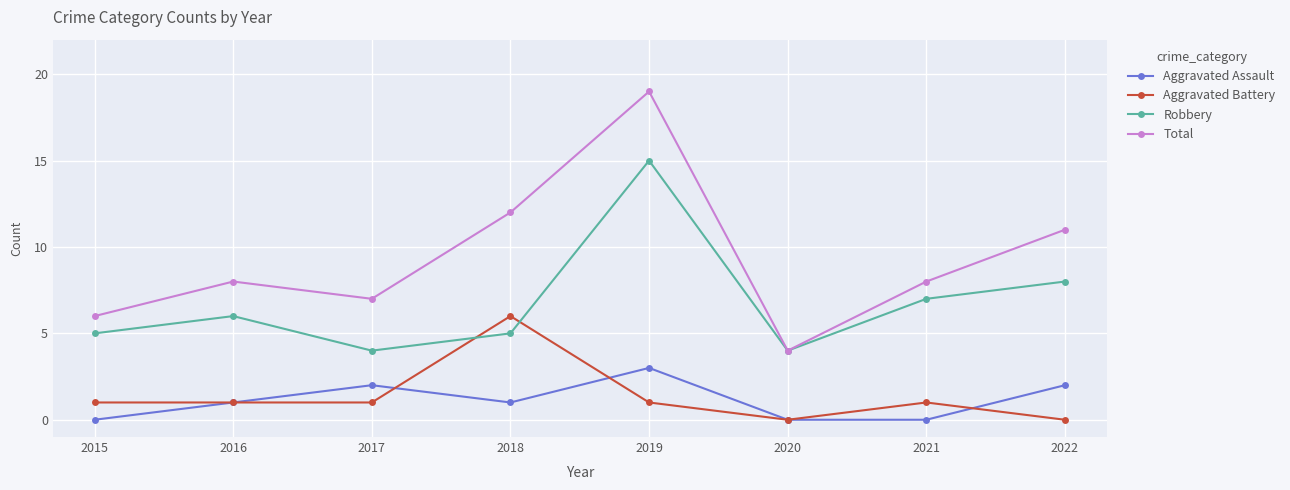

At which category does Robbery reach its first local peak?

2016